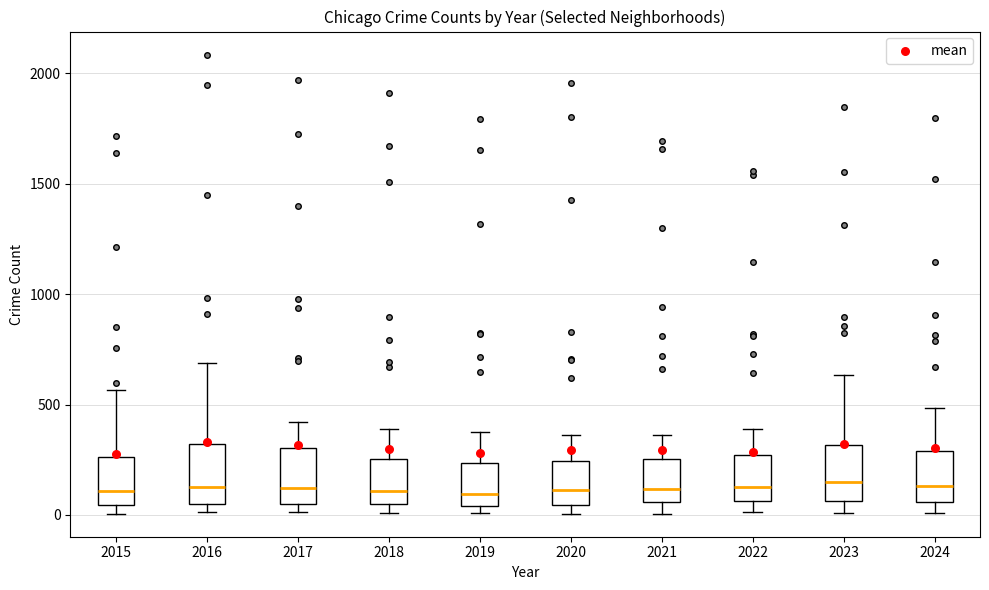

Where does the upper whisker of the box at x = 2018 end on the y-axis? The values are not printed on the chart, so give them approximately, as read against the axis.

400